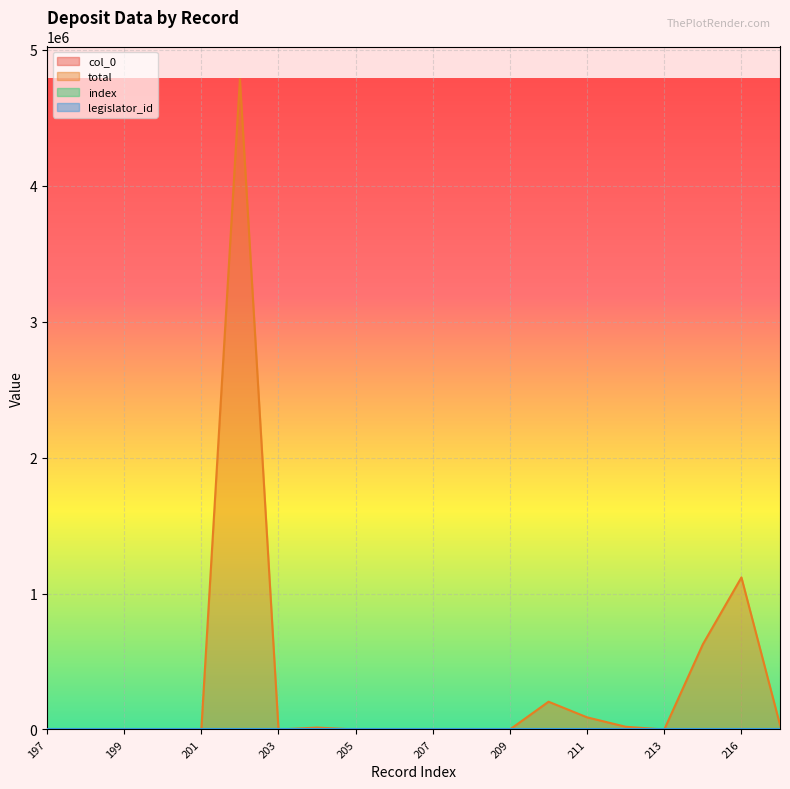

Which series has the largest range (max minus min)?

total